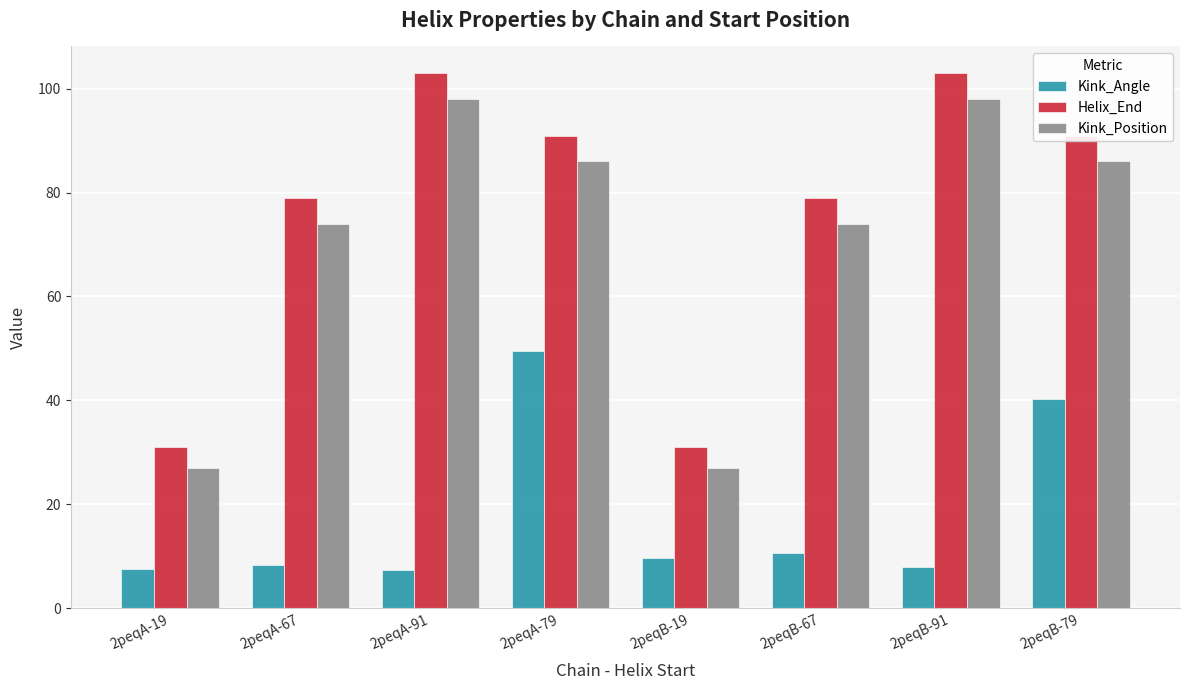

What is the greatest value displayed?

103.0